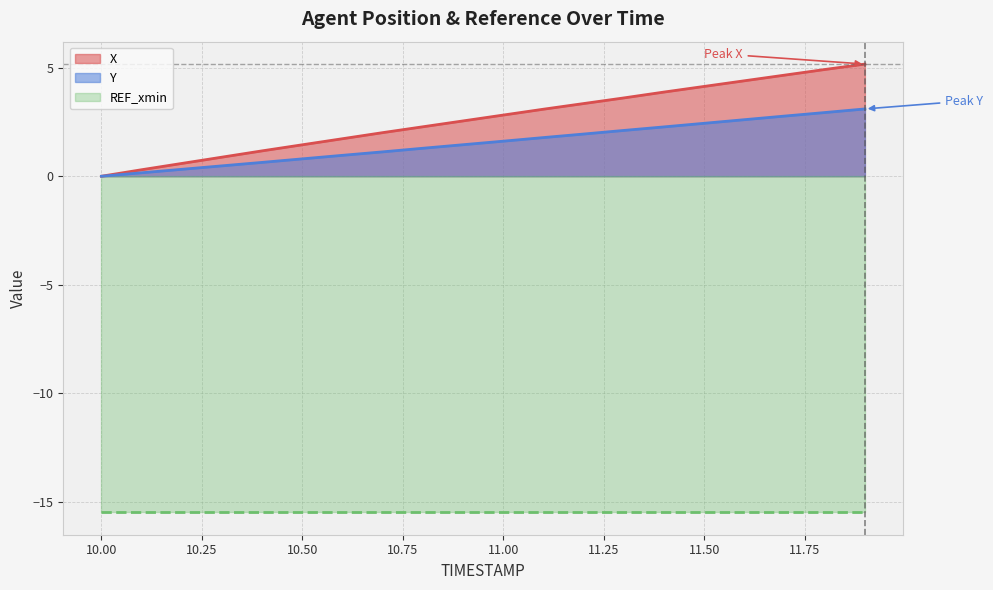

True or false: X and Y cross at least once.

False